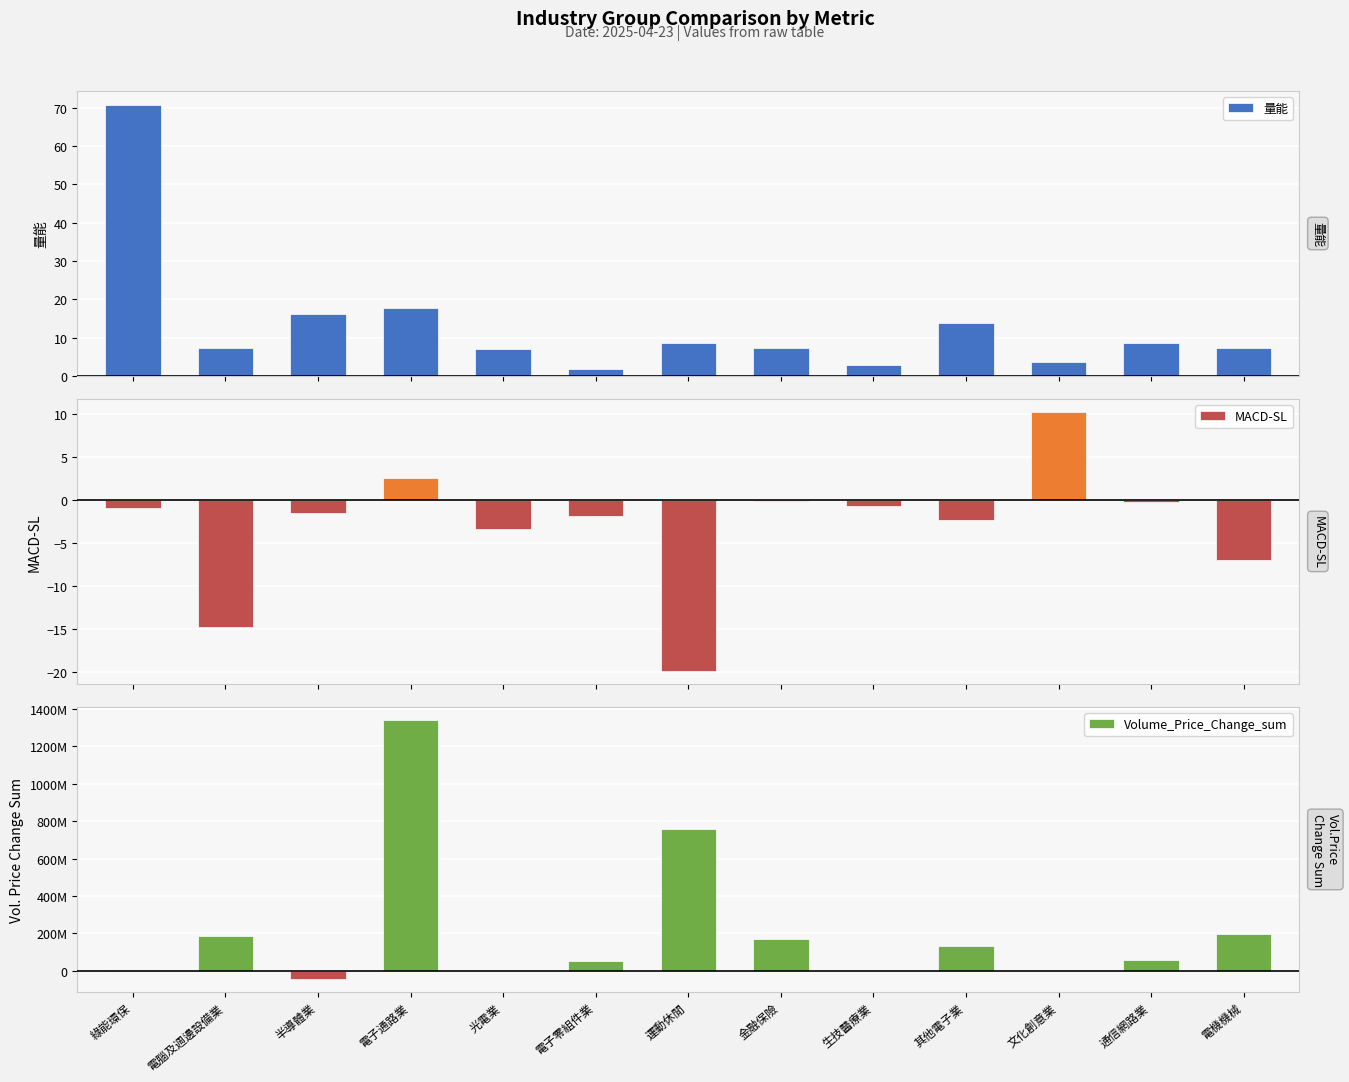

Reading right to left, extract all data points from this chart.

量能: 電機機械=7.2	通信網路業=8.5	文化創意業=3.8	其他電子業=13.8	生技醫療業=2.9	金融保險=7.4	運動休閒=8.5	電子零組件業=1.9	光電業=7.1	電子通路業=17.9	半導體業=16.1	電腦及週邊設備業=7.3	綠能環保=70.9
MACD-SL: 電機機械=-6.9	通信網路業=-0.2	文化創意業=10.2	其他電子業=-2.4	生技醫療業=-0.7	金融保險=-0.2	運動休閒=-19.9	電子零組件業=-1.9	光電業=-3.4	電子通路業=2.6	半導體業=-1.5	電腦及週邊設備業=-14.8	綠能環保=-0.9
Volume_Price_Change_sum: 電機機械=196997131.0	通信網路業=58528854.0	文化創意業=103010.0	其他電子業=131416243.0	生技醫療業=-19232.0	金融保險=169912529.0	運動休閒=759800702.0	電子零組件業=49788560.0	光電業=358491.0	電子通路業=1342245042.0	半導體業=-44261091.0	電腦及週邊設備業=186419897.0	綠能環保=1075478.0